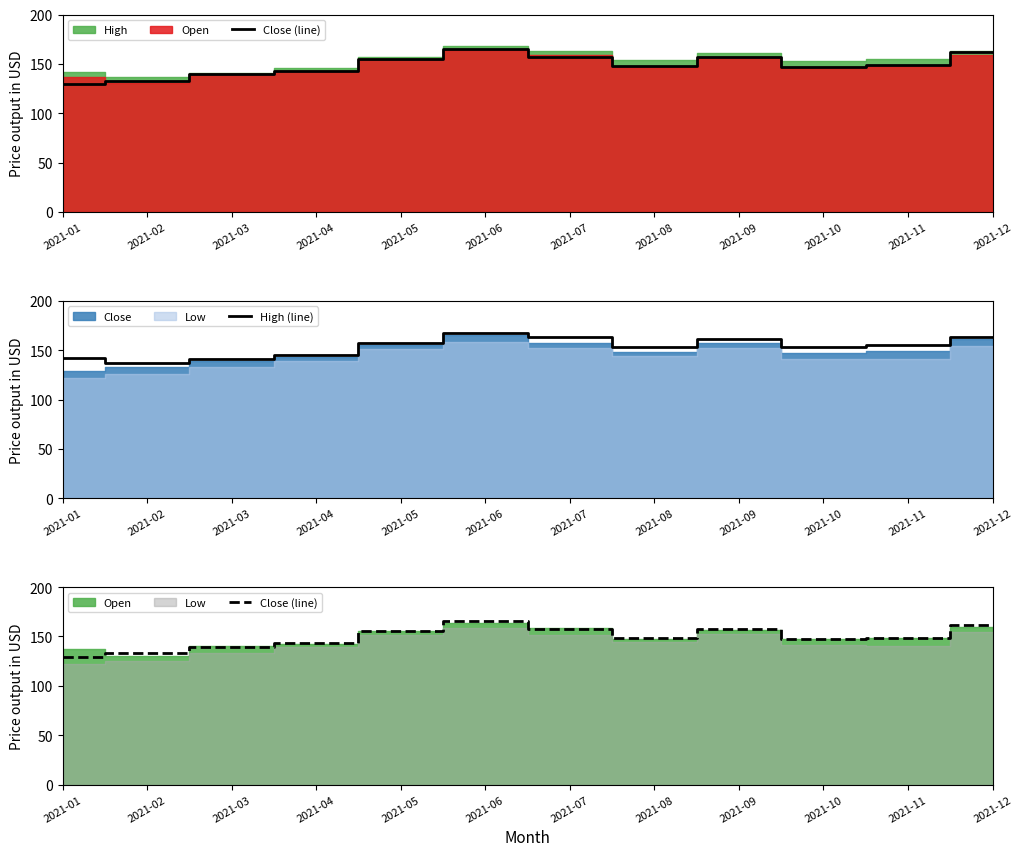

Where is the first local maximum for High (line)?

2021-06